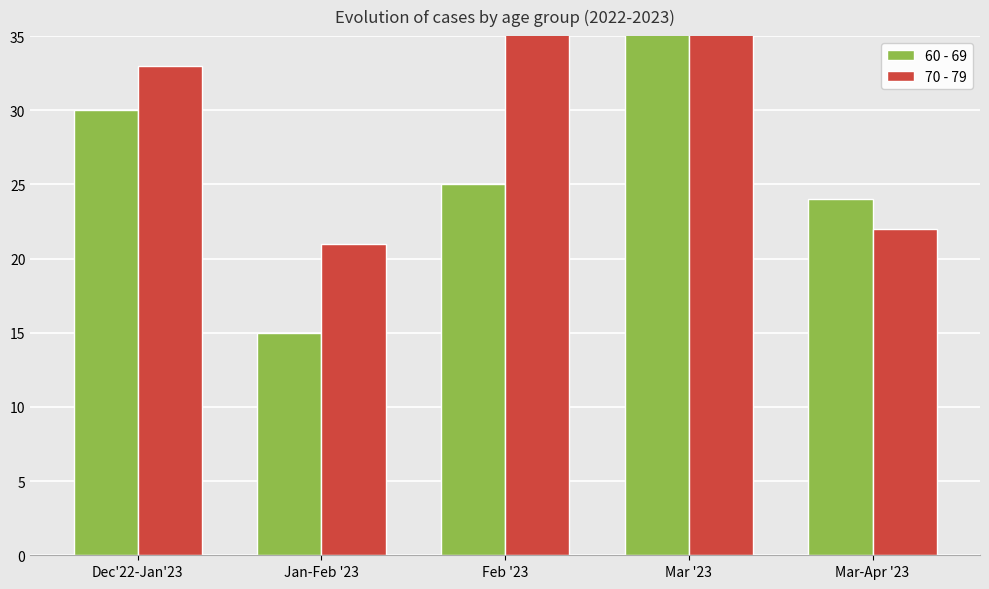

What are all the series names shown in the legend?

60 - 69, 70 - 79